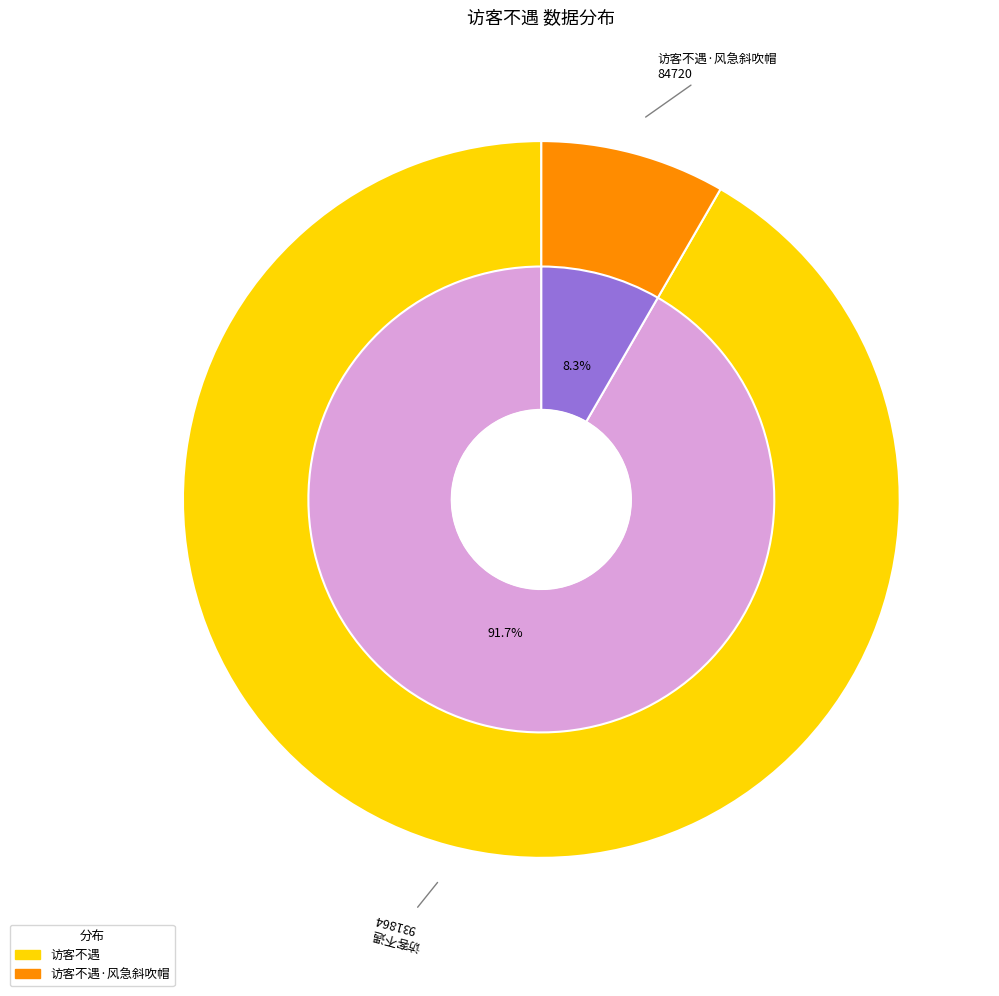

How many segments does this pie chart have?

2